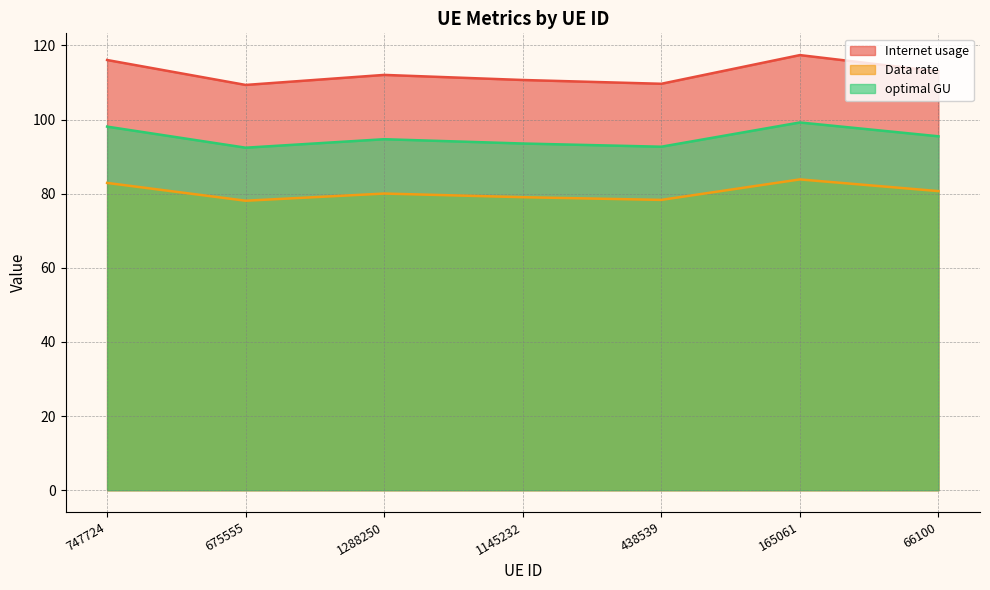

What position from the left is 675555?

2